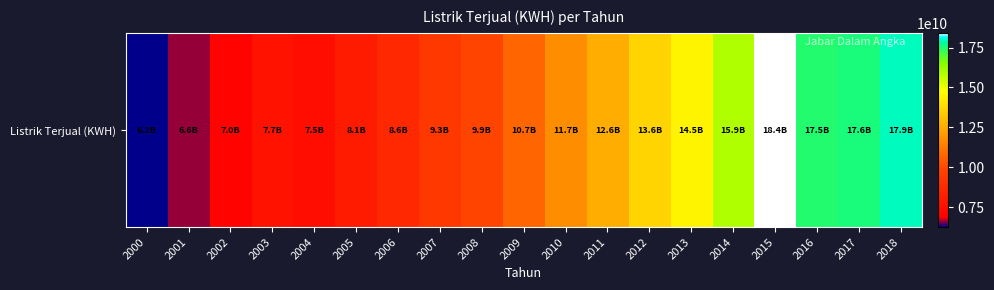

How many data points does each series have?

19